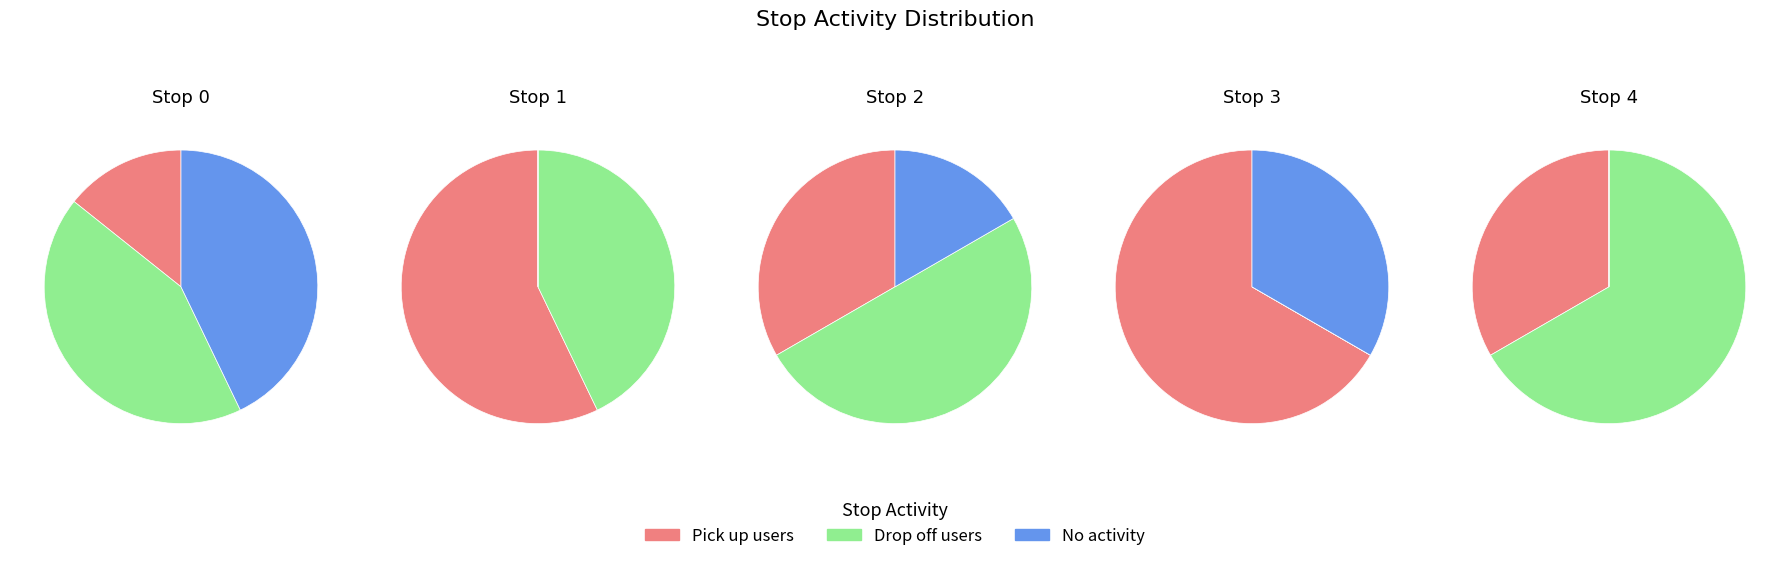

Which series has the widest spread of values?

drop off users